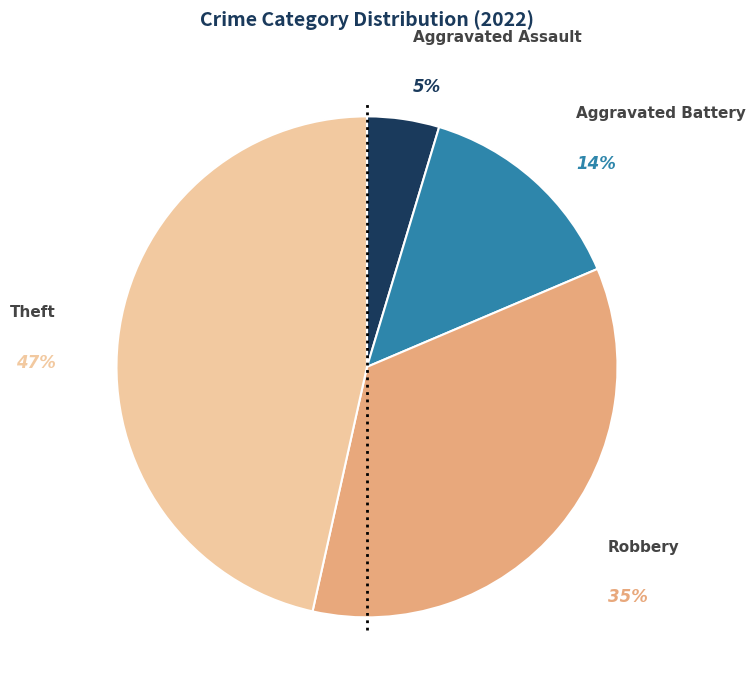

To the nearest percent, what is the difference between the largest and smallest slice percentages?

42%